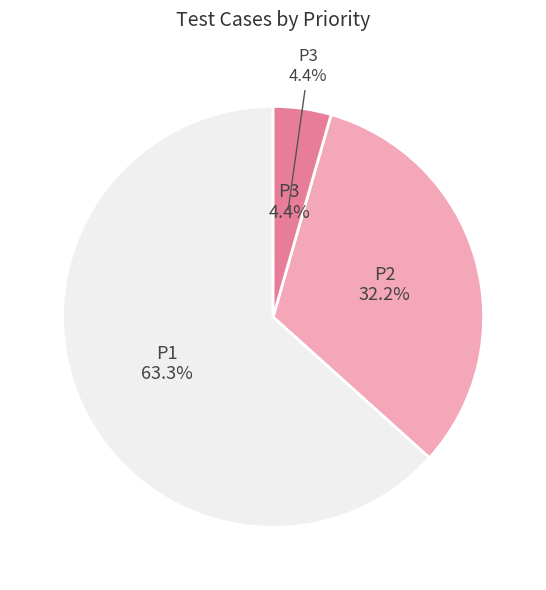

How many slices are in this pie chart?

3